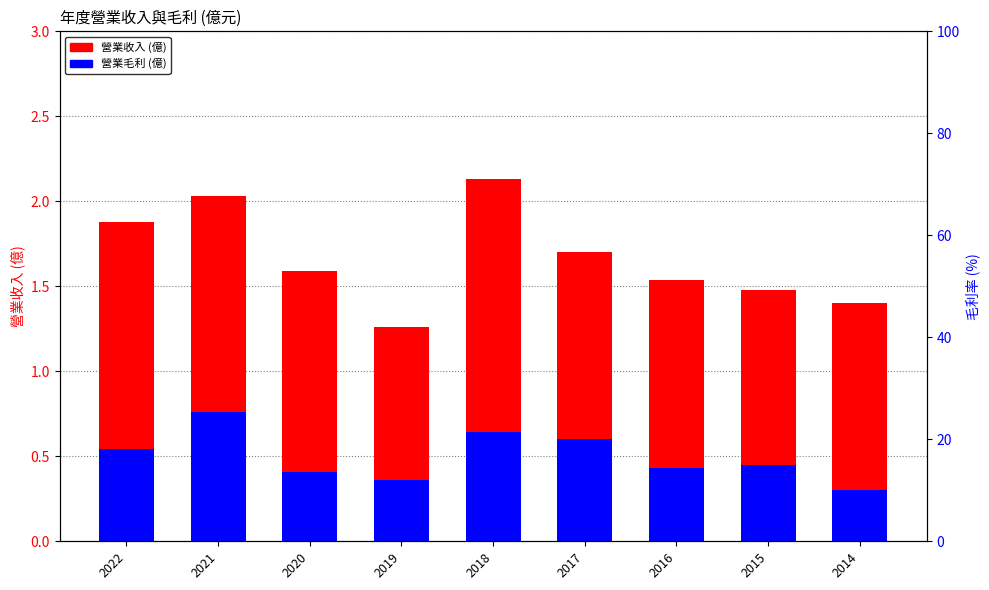

True or false: 毛利率 (%) has a value of 55.1 at 2017.

False